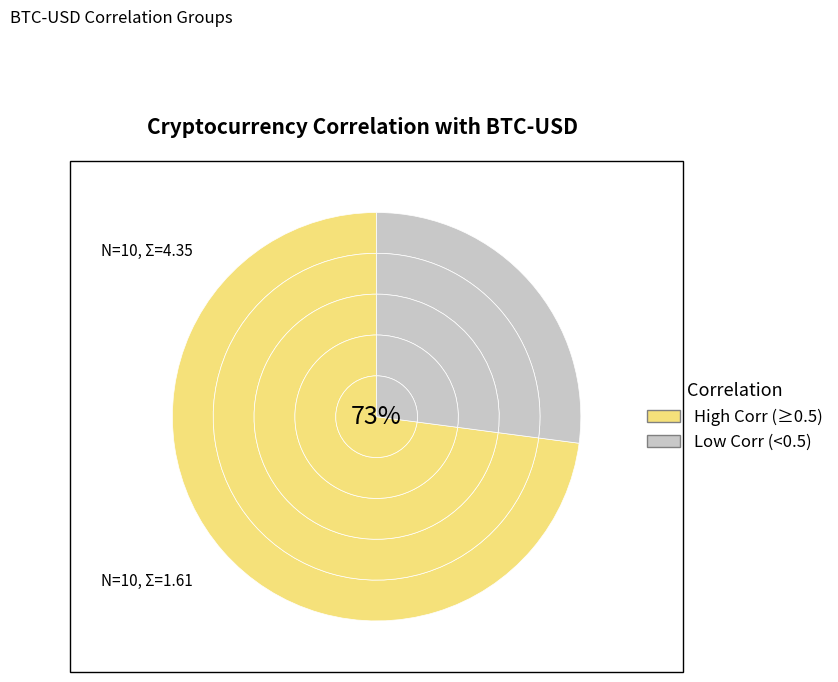

True or false: SOL-USD accounts for 8% of the total.

True